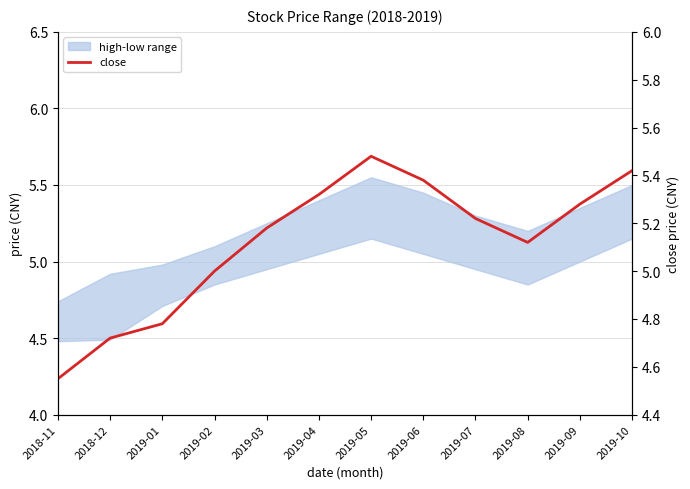

Is it true that the value at 2019-04 is 1.8?

False